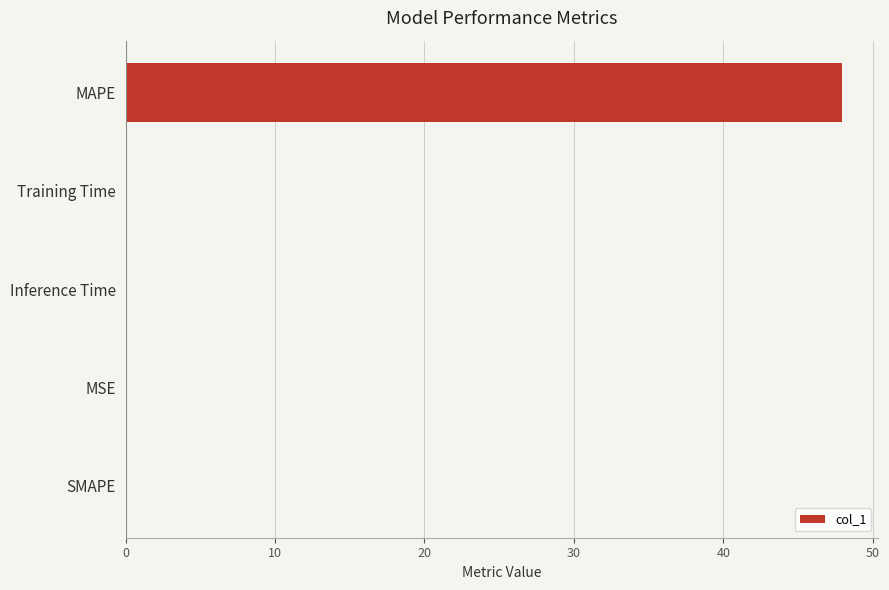

The chart shows a value of 47.9 at MAPE. True or false?

True